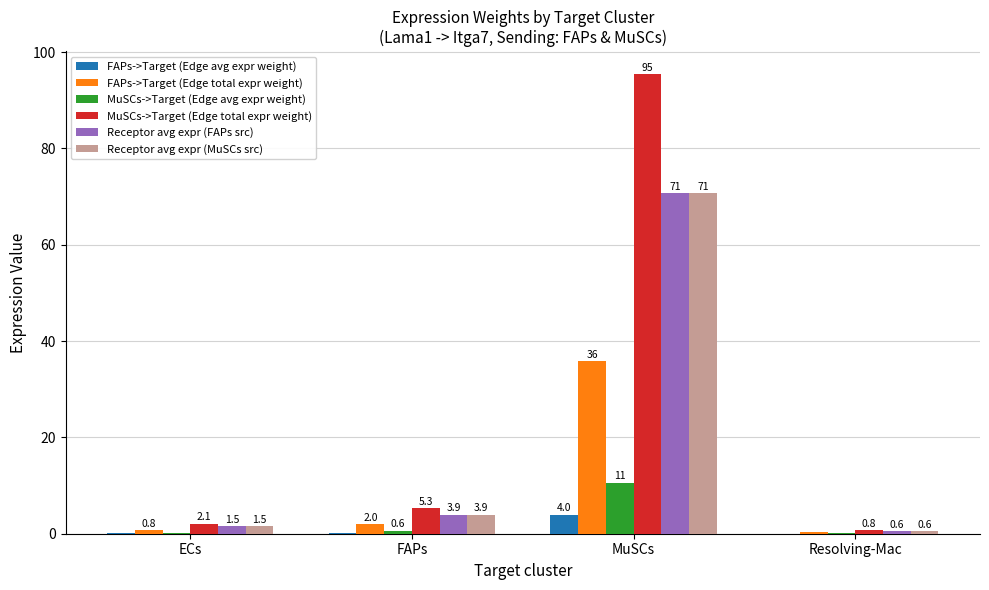

What is the sum of all MuSCs->Target (Edge avg expr weight) values?

11.5